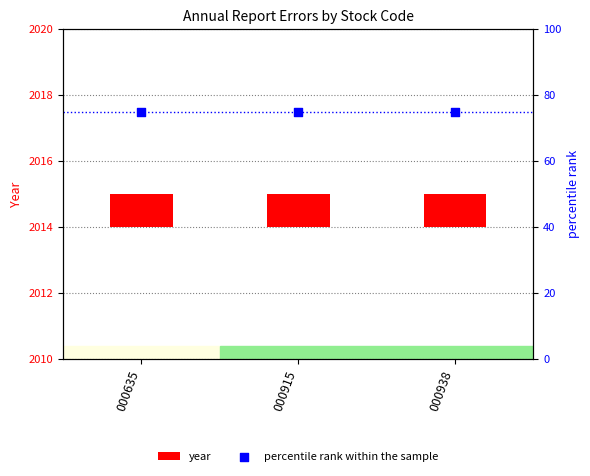

At how many categories does at least one series exceed 17?

3